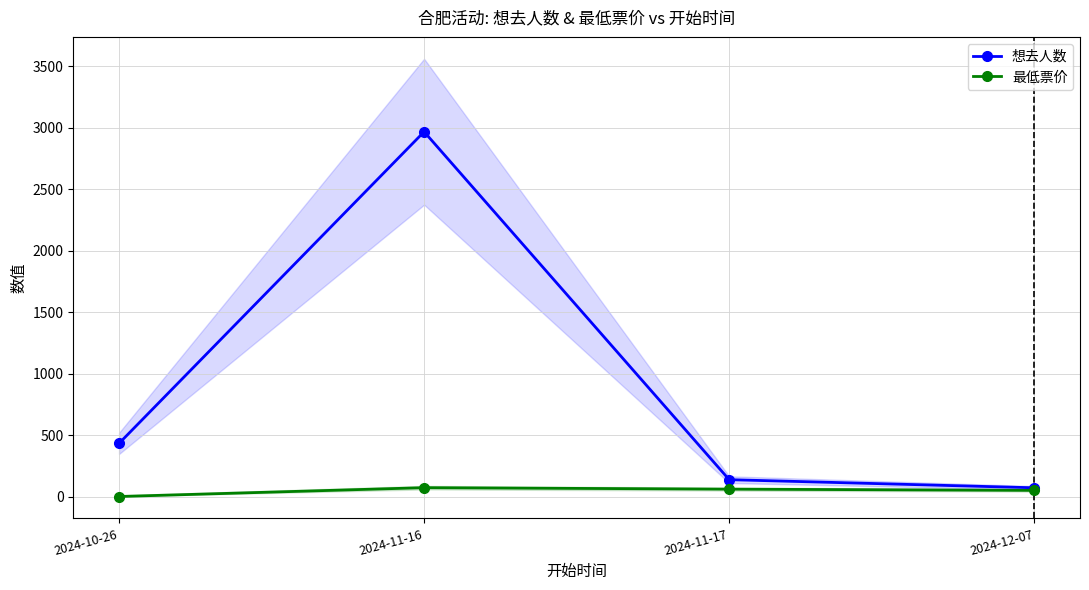

What is the label of the 4th point from the left?

2024-12-07